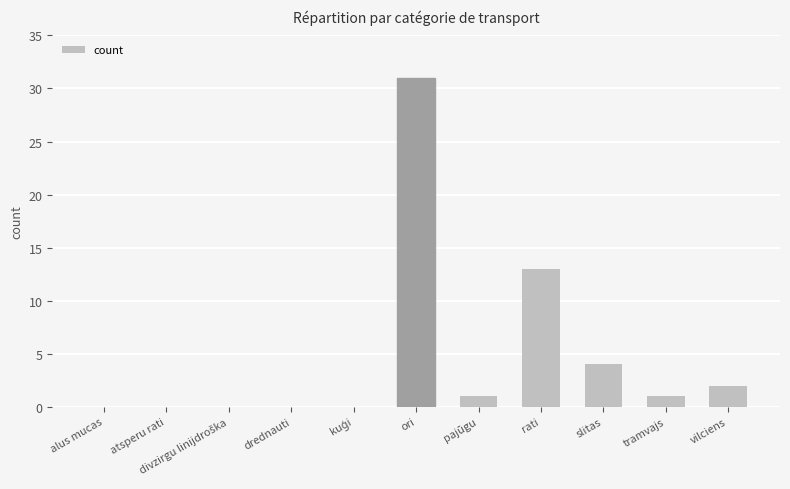

What is the maximum value shown in the chart?

31